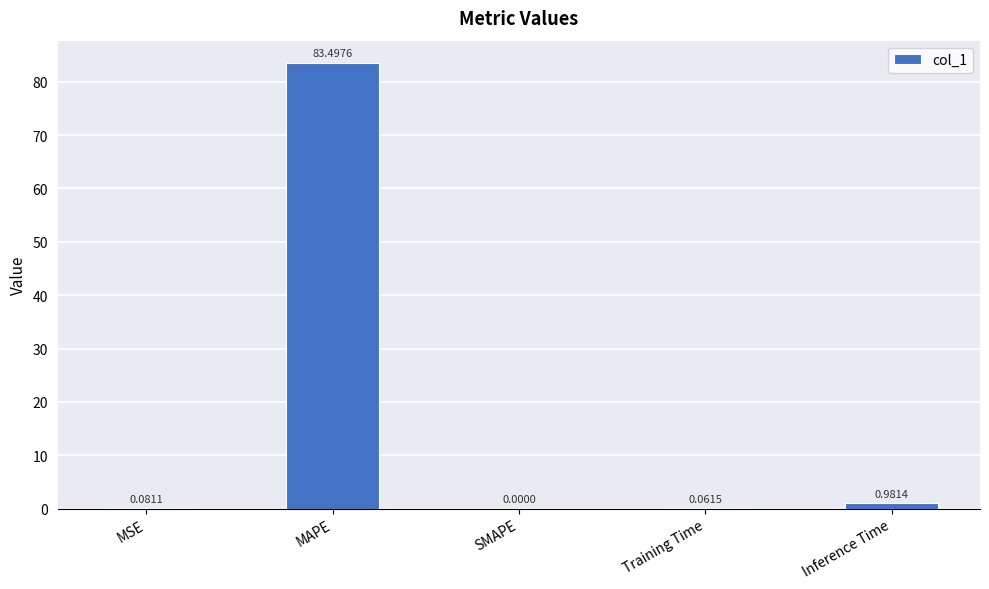

What is the change in value from MSE to Inference Time?

+0.9